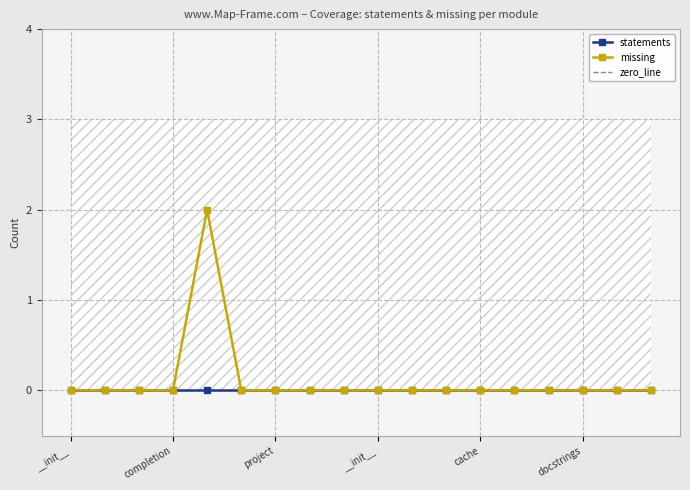

Reading left to right, transcribe all the data shown in this chart.

statements: 0	0	0	0	0	0	0	0	0	0	0	0	0	0	0	0	0	0
missing: 0	0	0	0	2	0	0	0	0	0	0	0	0	0	0	0	0	0
zero_line: 0	0	0	0	0	0	0	0	0	0	0	0	0	0	0	0	0	0